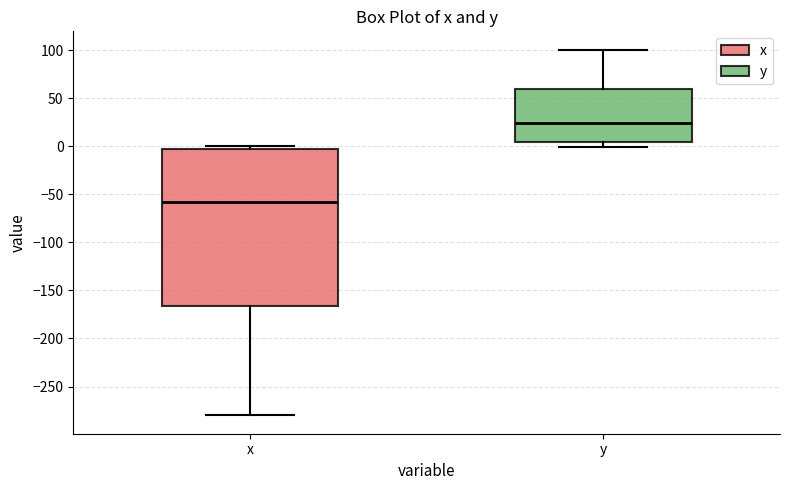

Where is the lower edge of the box for x on the y-axis? The values are not printed on the chart, so give them approximately, as read against the axis.

-165